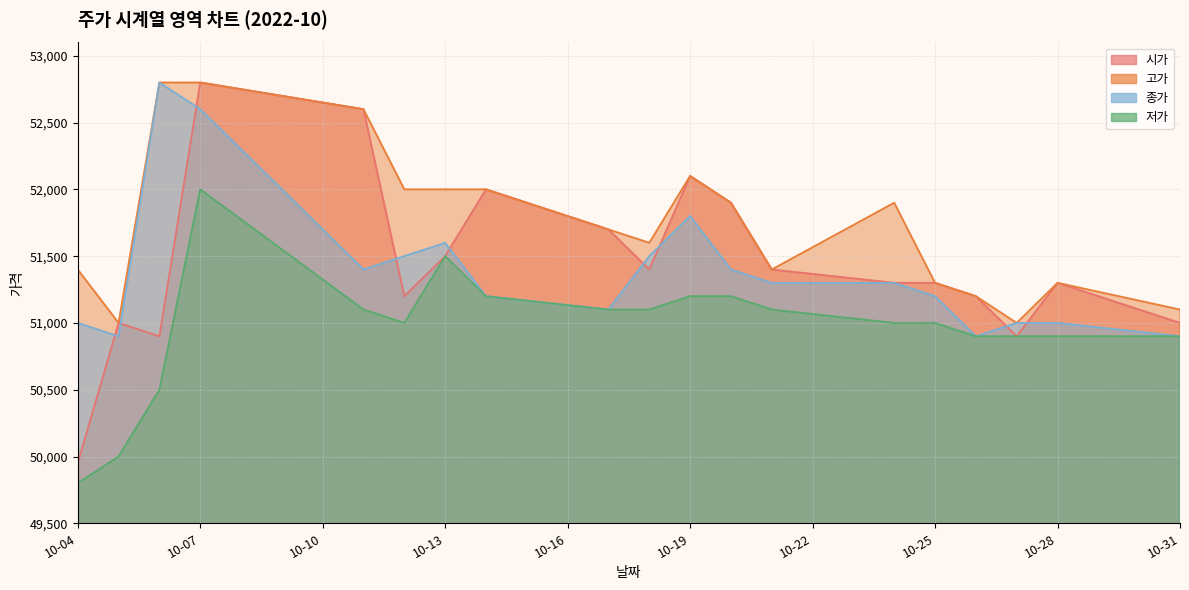

What are all the series names shown in the legend?

시가, 고가, 종가, 저가